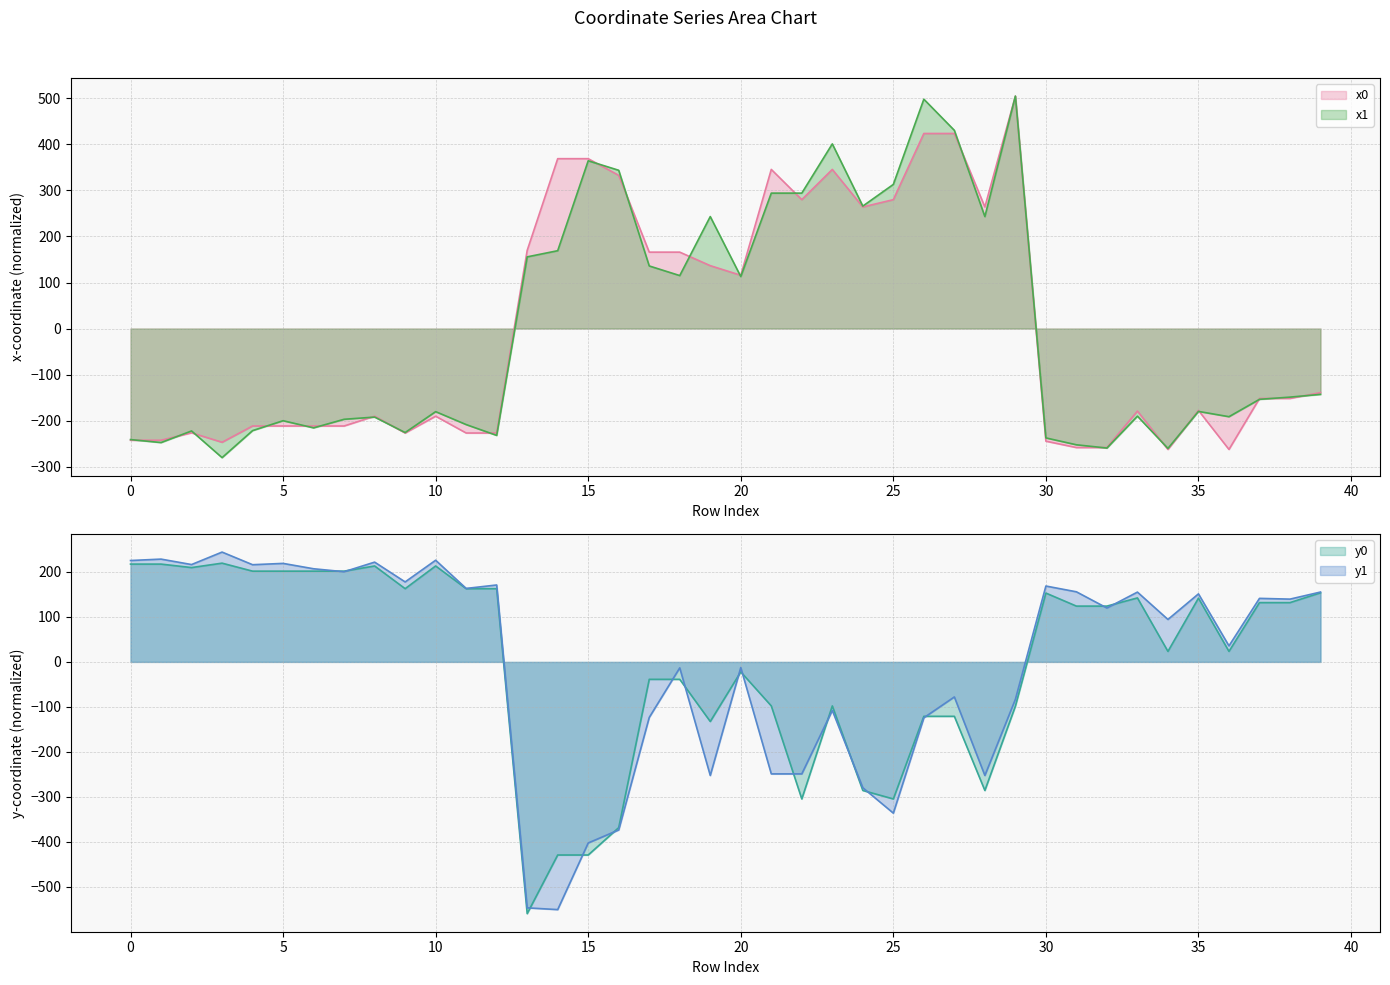

What is the maximum value for x1?

505.1